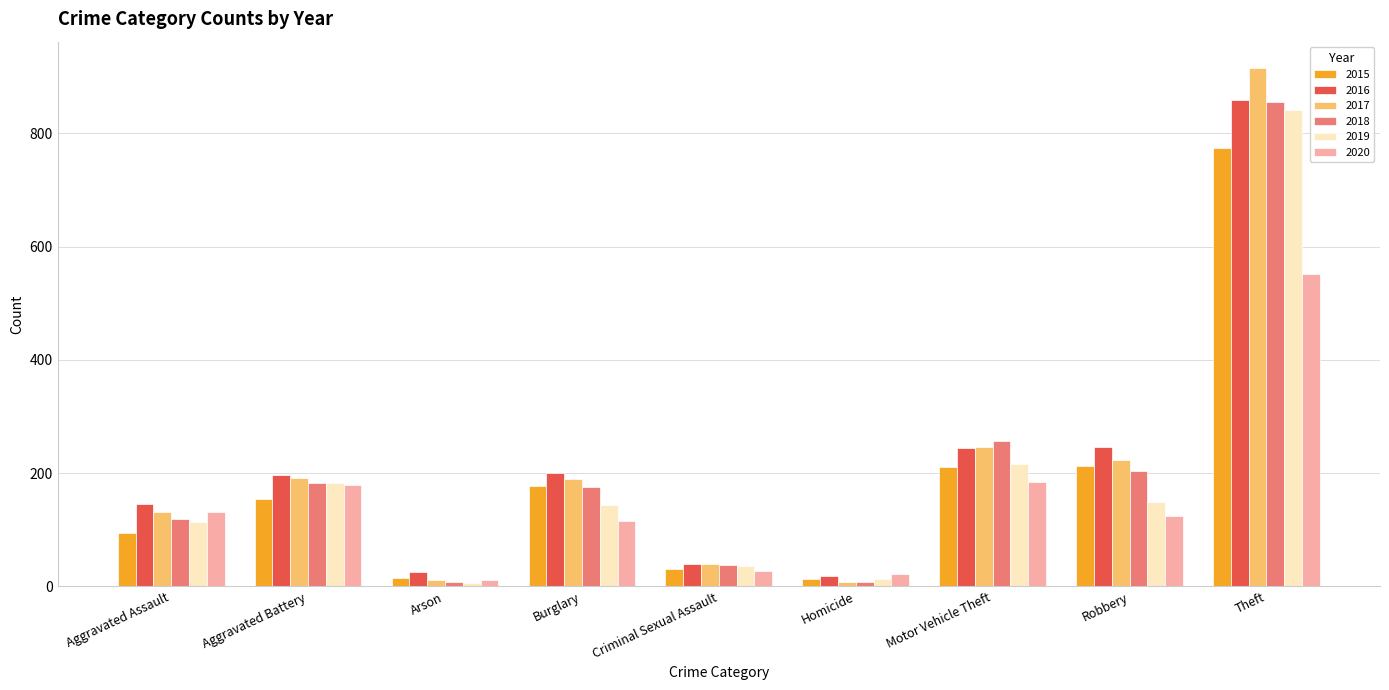

What is the difference between the 2017 values at Motor Vehicle Theft and Robbery?

23